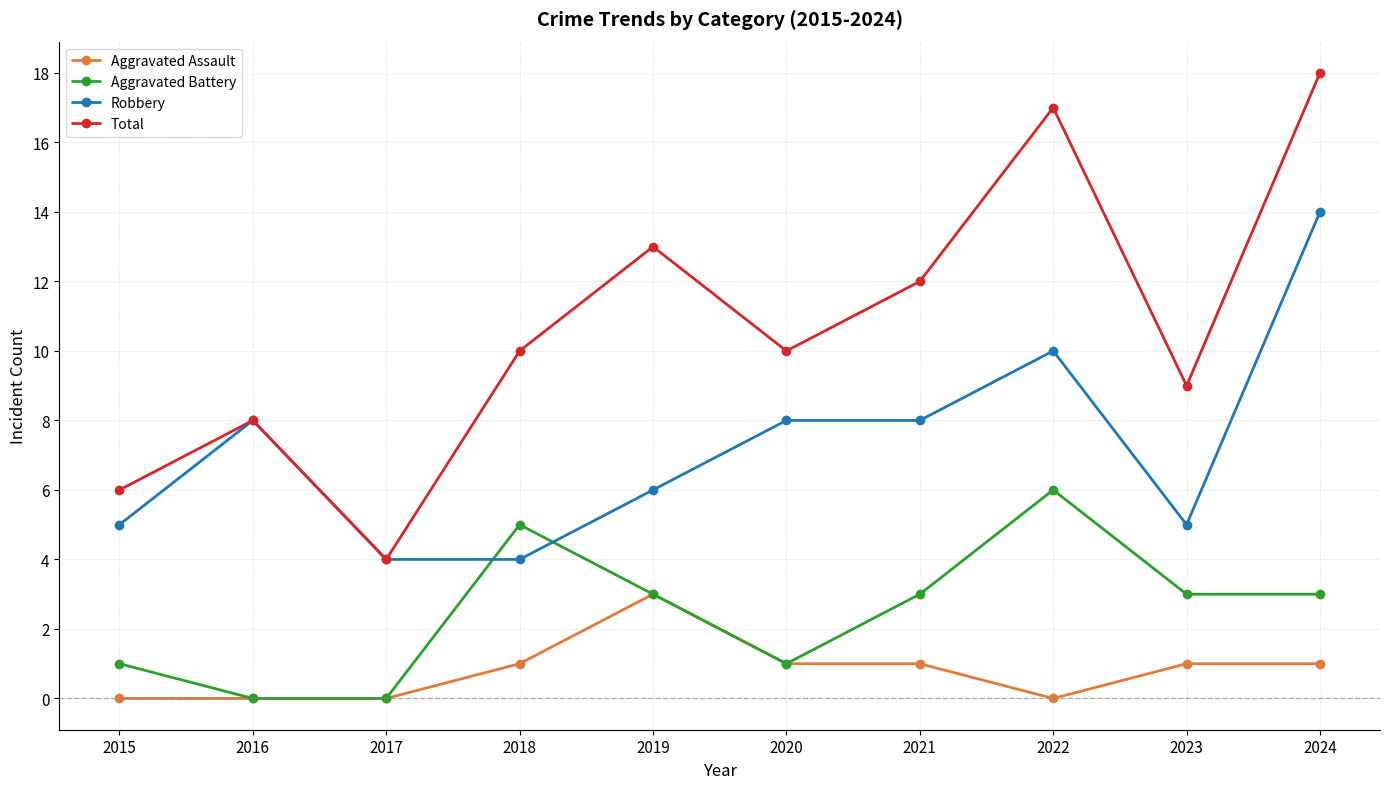

What is the approximate value of Total at 2016?

8